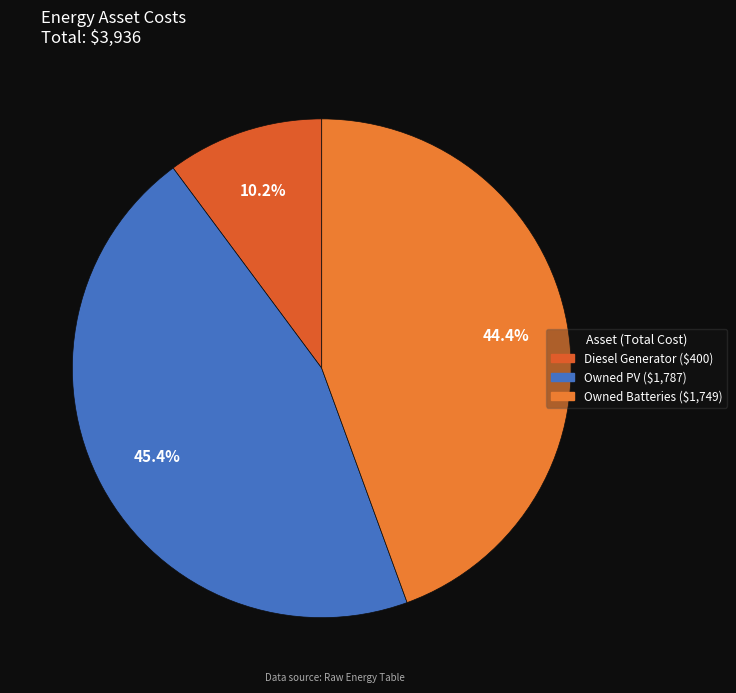

To the nearest percent, what is the average slice percentage?

33%